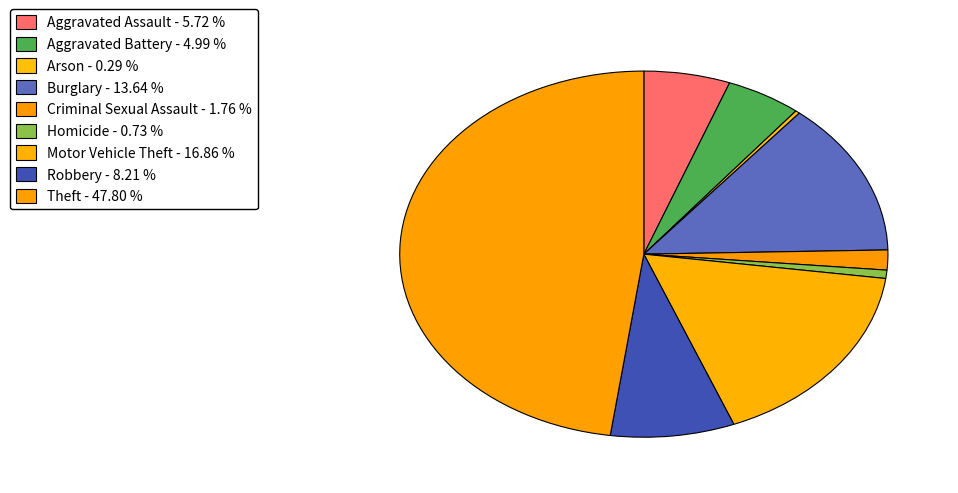

Approximately how many times larger is the value at Robbery compared to Arson?

28.0